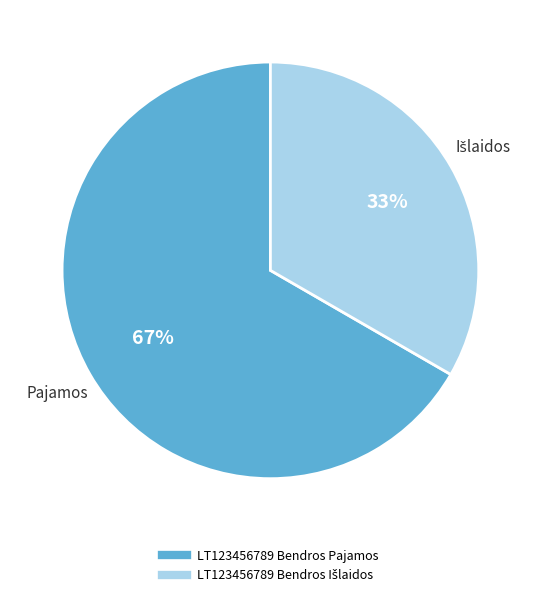

To the nearest percent, what percentage of the pie is LT123456789 Bendros Pajamos?

67%